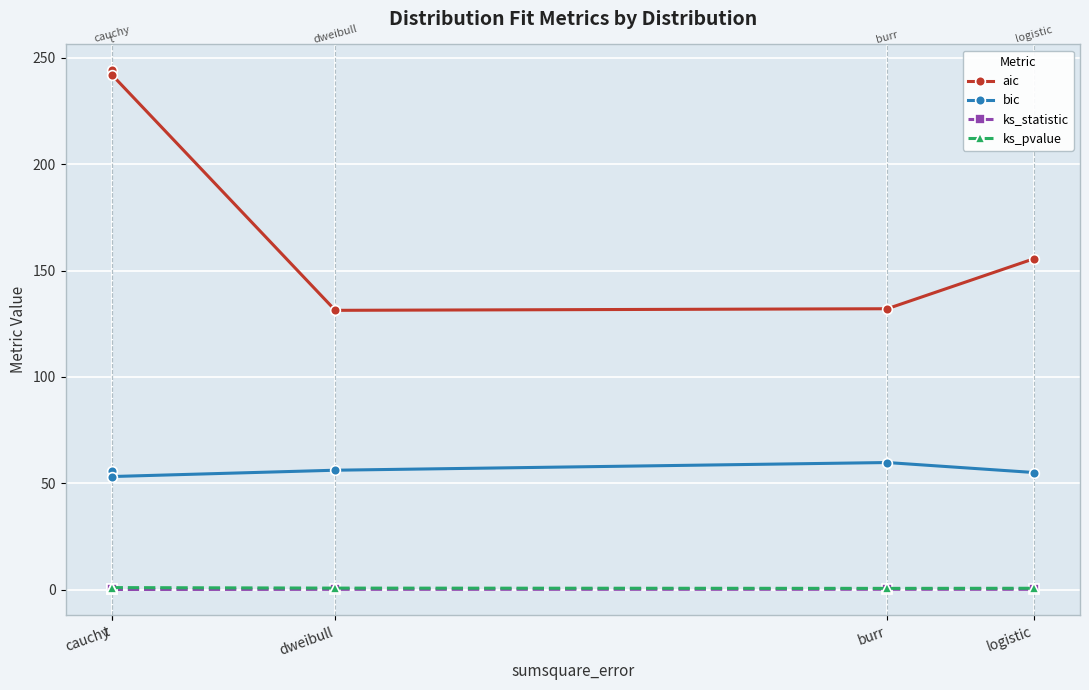

Which category has the highest value in the bic series?

burr